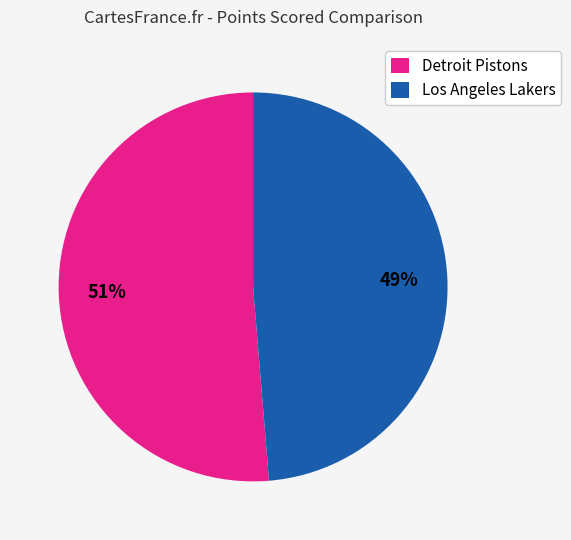

How many segments does this pie chart have?

2